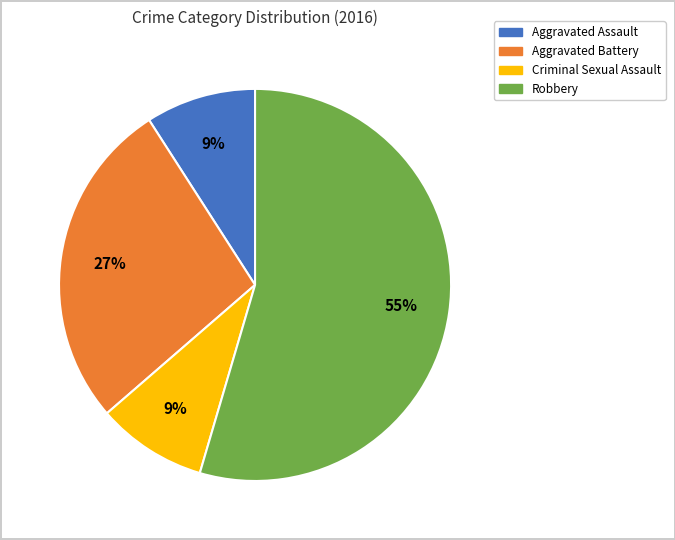

Count the number of slices in the pie.

4